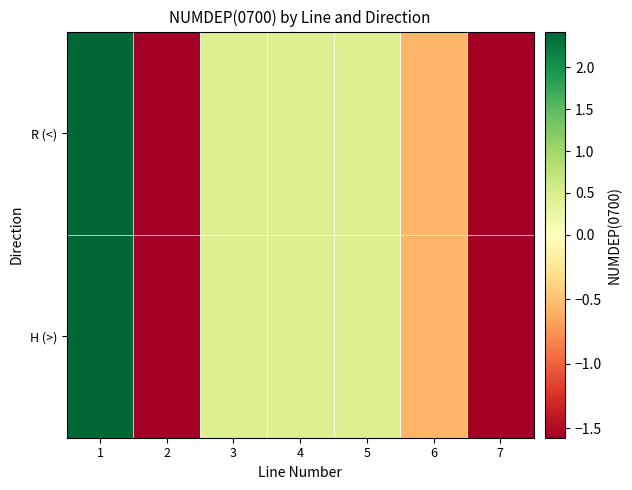

Count the number of categories in the chart.

7